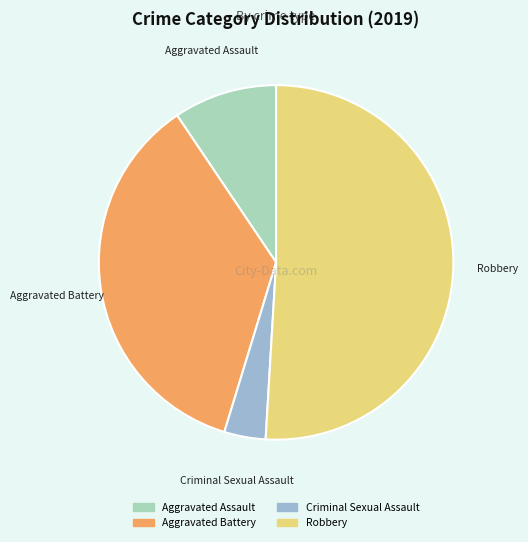

Is there a majority slice in this chart?

Yes